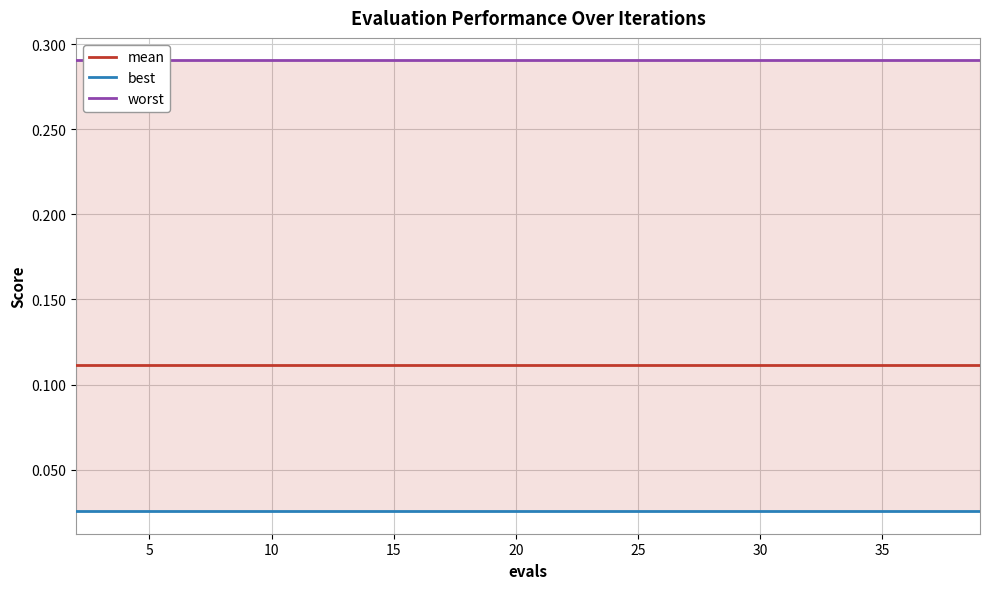

Which series has the largest total across all categories?

worst